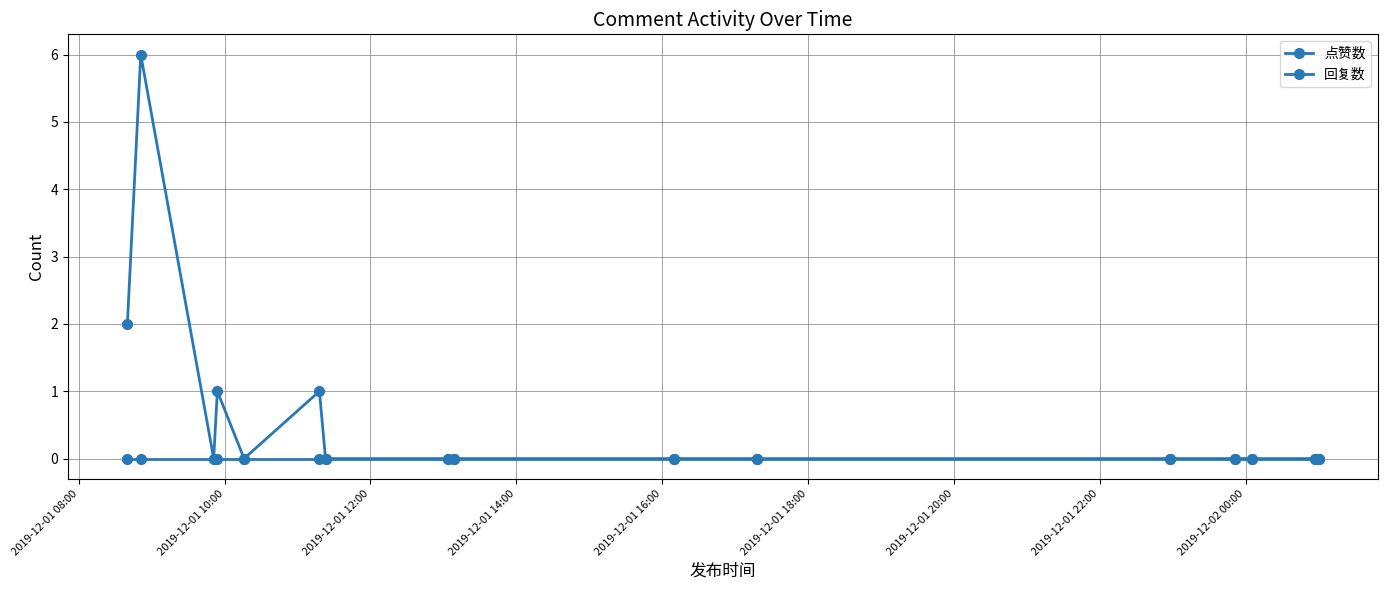

True or false: 点赞数 and 回复数 cross at least once.

False